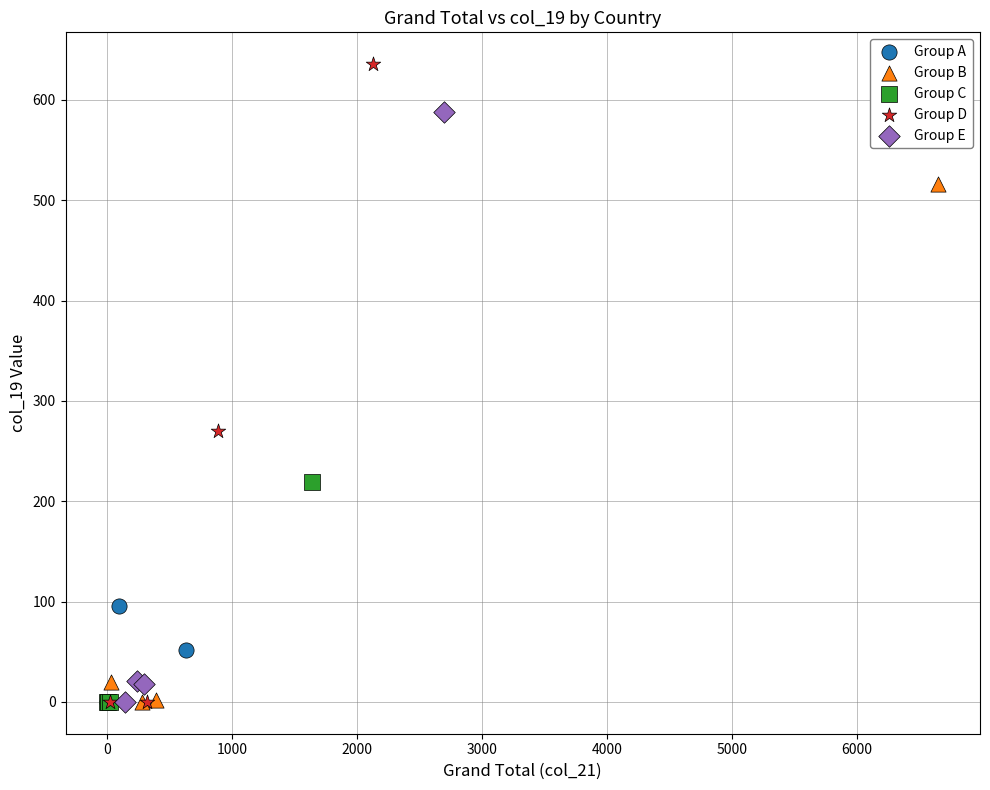

Which series has the widest spread of Y values?

Group D